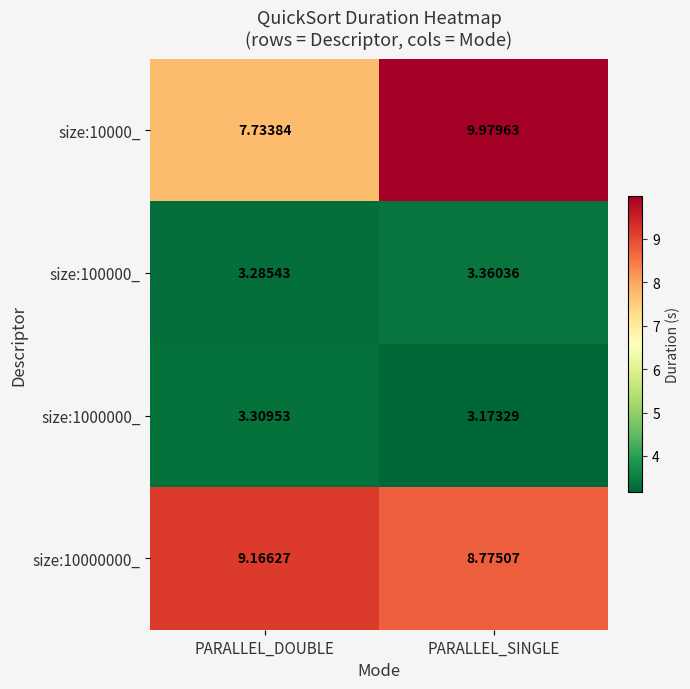

At PARALLEL_SINGLE, list the series in order from smallest to largest.

size:1000000_, size:100000_, size:10000000_, size:10000_